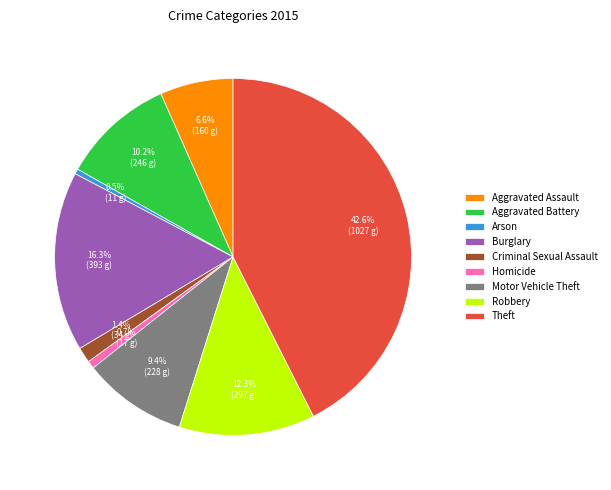

Between Aggravated Assault and Theft, which is larger?

Theft